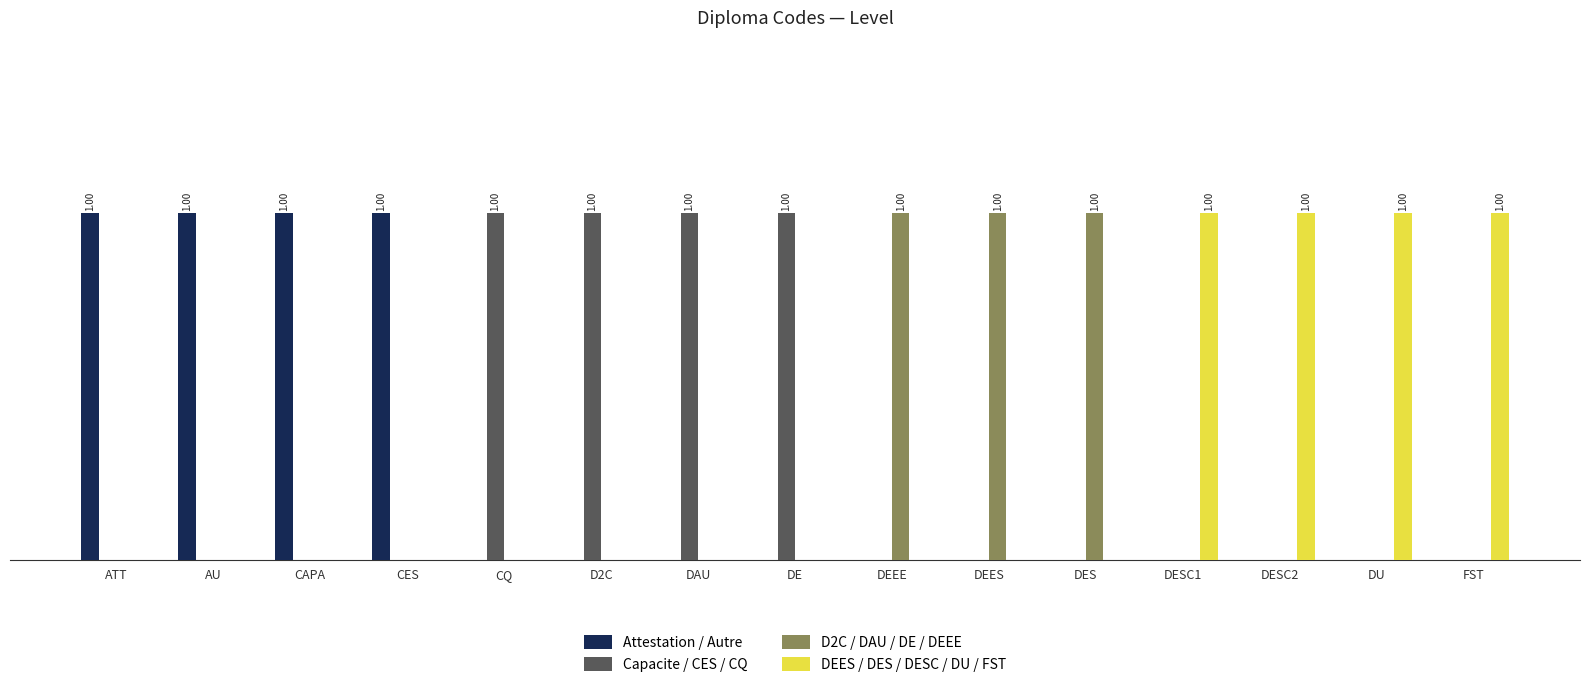

What are all the series names shown in the legend?

Attestation / Autre, Capacite / CES / CQ, D2C / DAU / DE / DEEE, DEES / DES / DESC / DU / FST